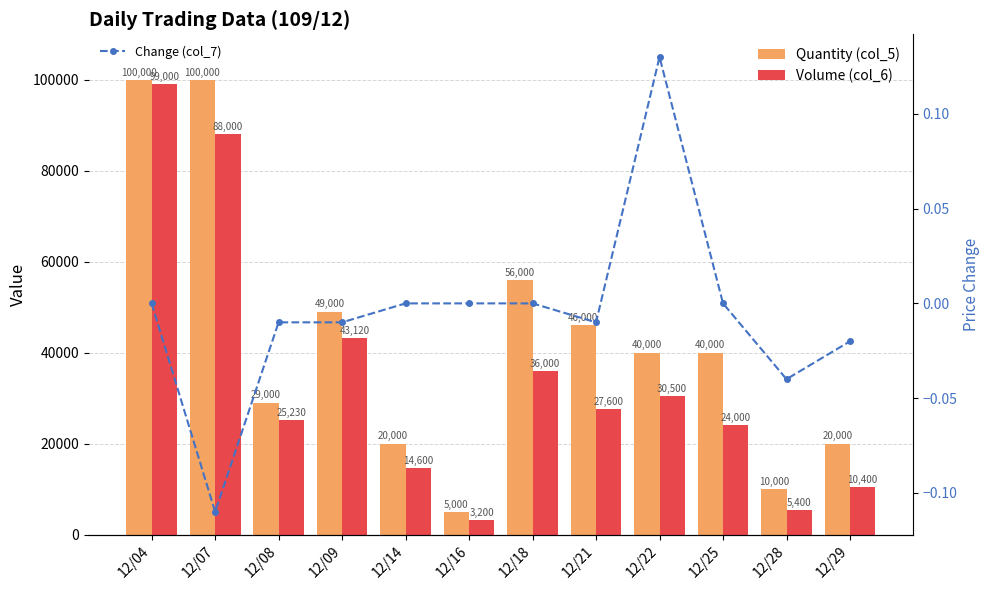

How many negative values does the Change (col_7) series have?

6